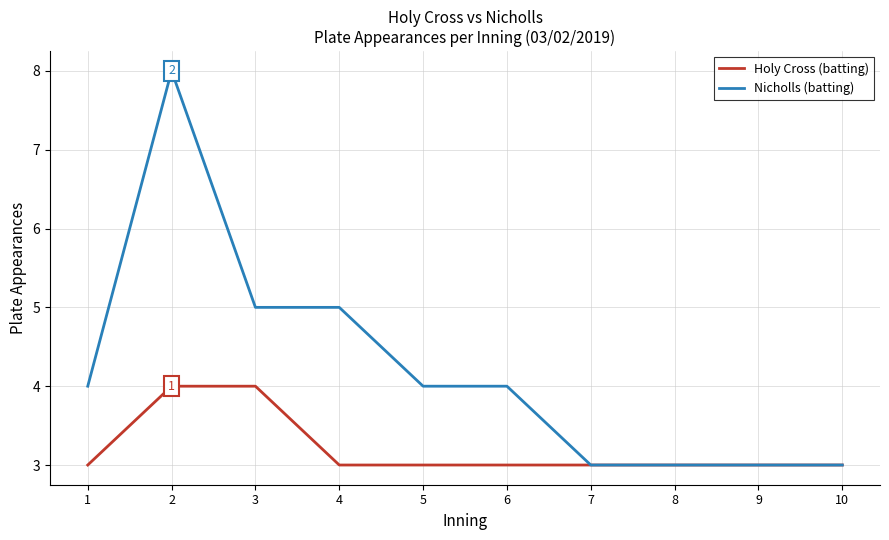

The value of Holy Cross (batting) at 6 is 3. True or false?

True